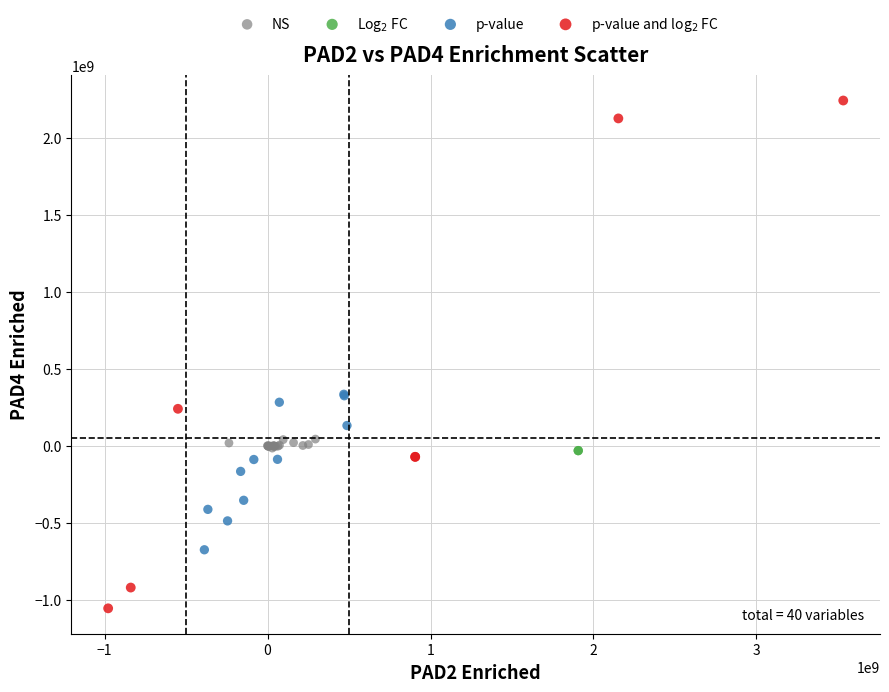

Which series reaches the minimum Y coordinate?

p-value and log$_2$ FC